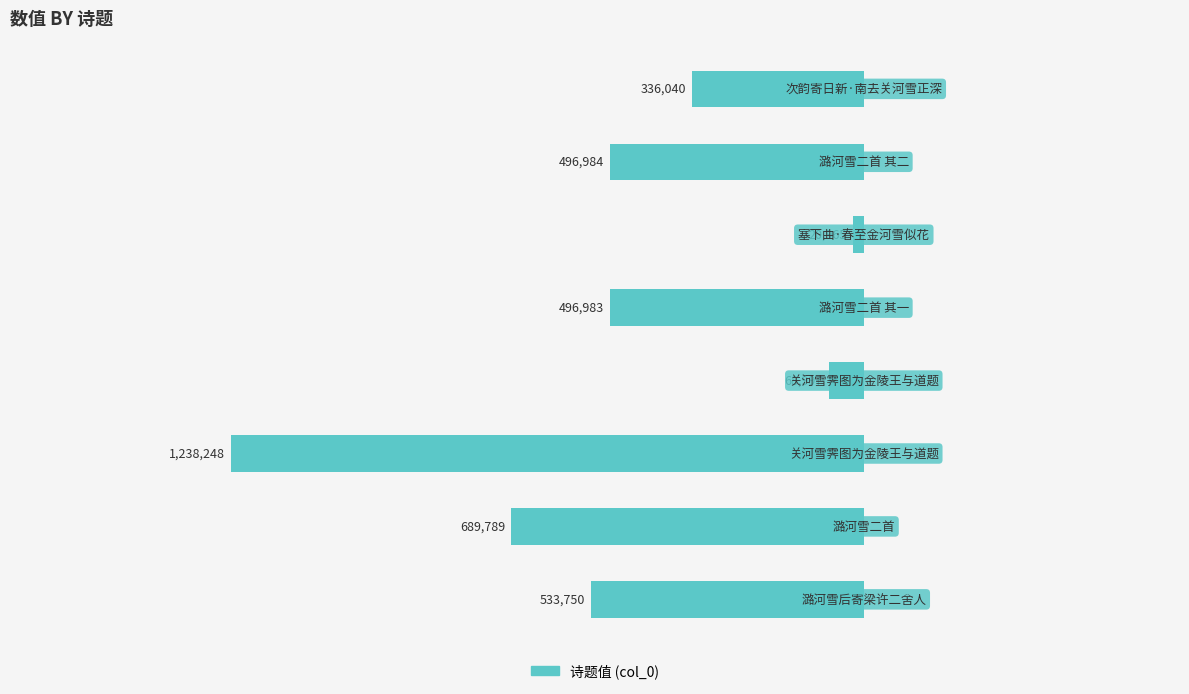

Does the chart contain any negative values?

Yes